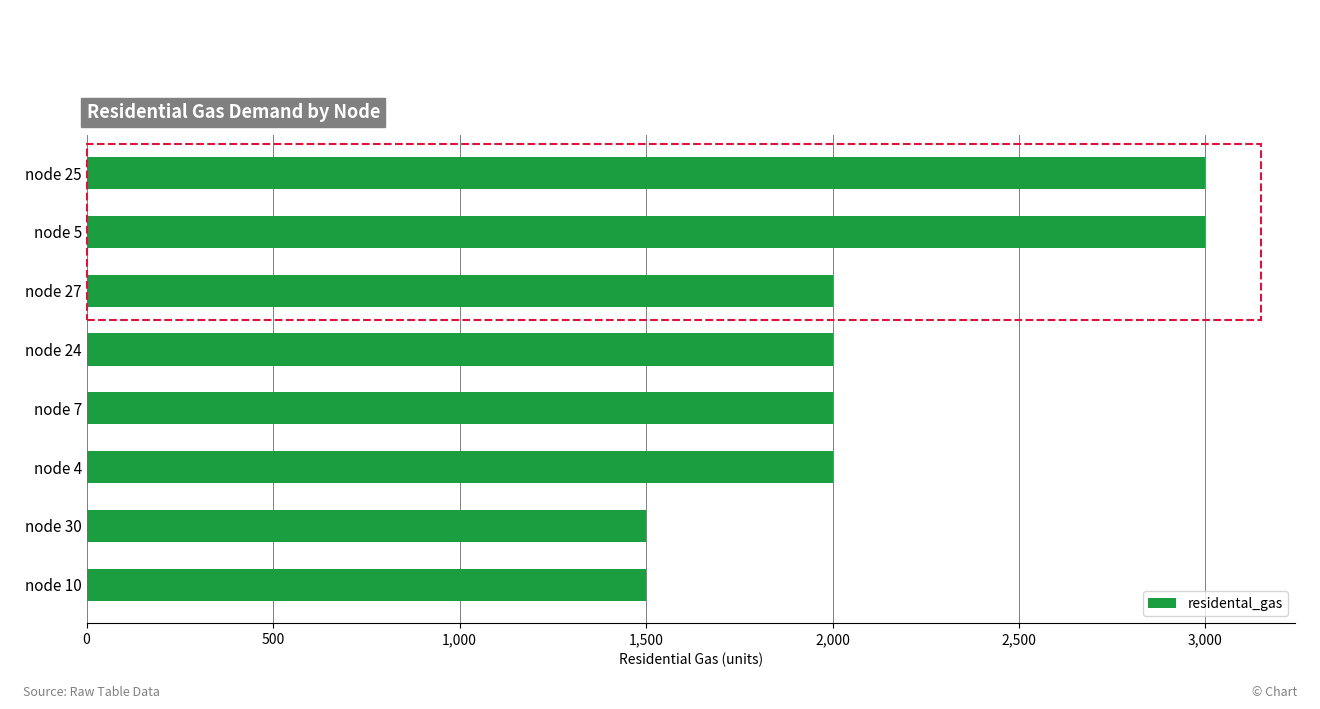

What is the change in value from node 30 to node 27?

+500